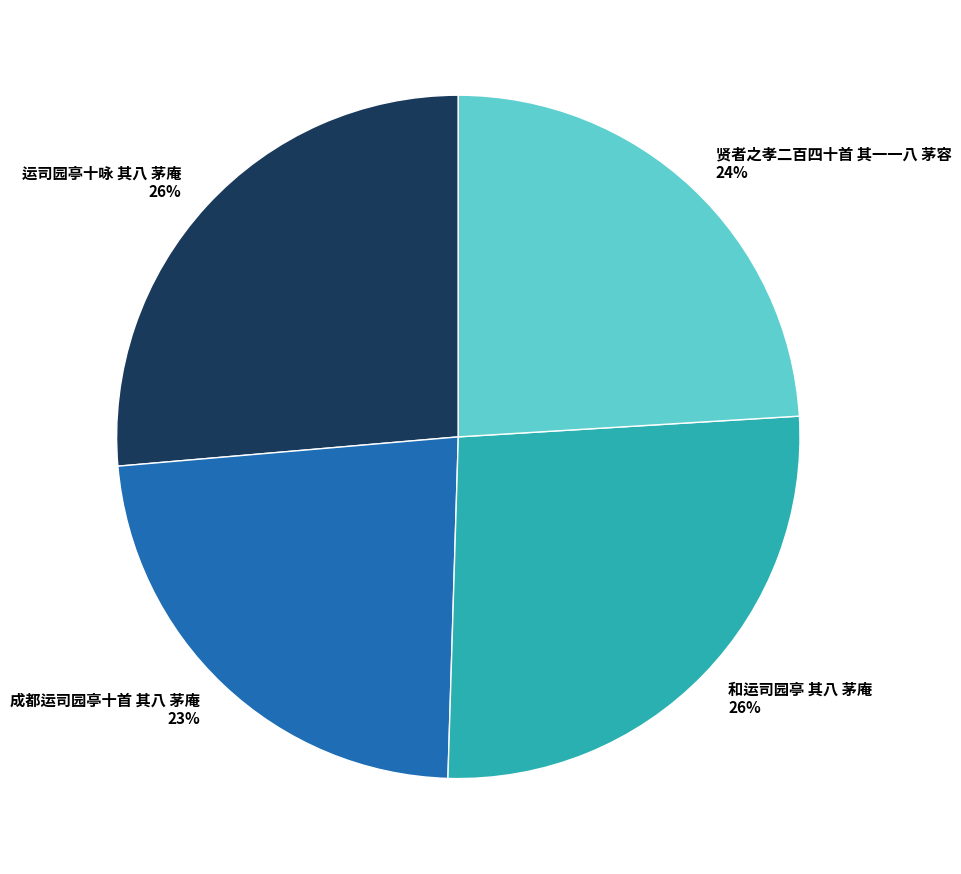

What is the ratio of the value at 运司园亭十咏 其八 茅庵 to the value at 成都运司园亭十首 其八 茅庵?

1.1